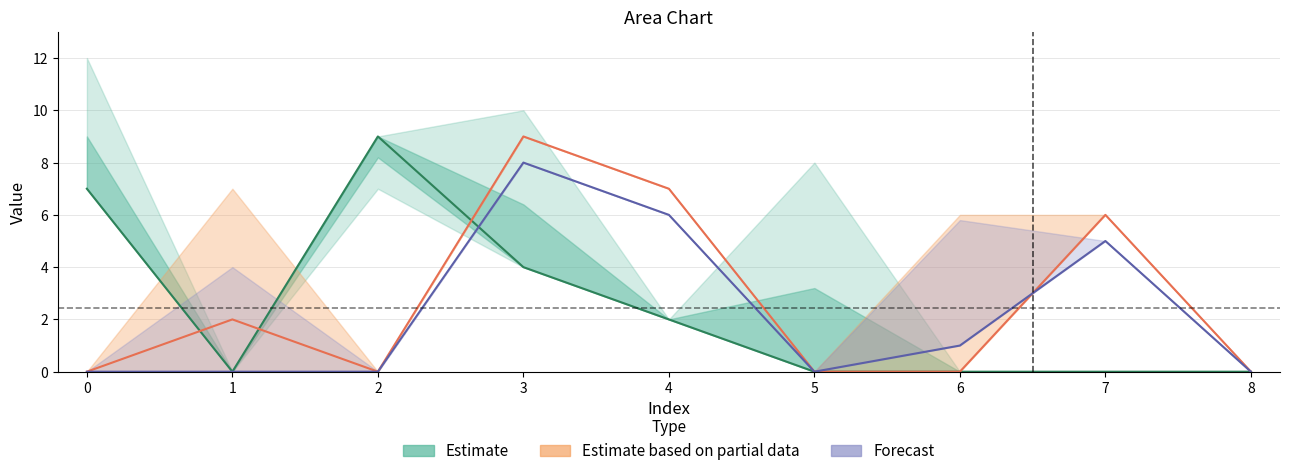

Is it true that Estimate based on partial data equals 3 at 5?

False